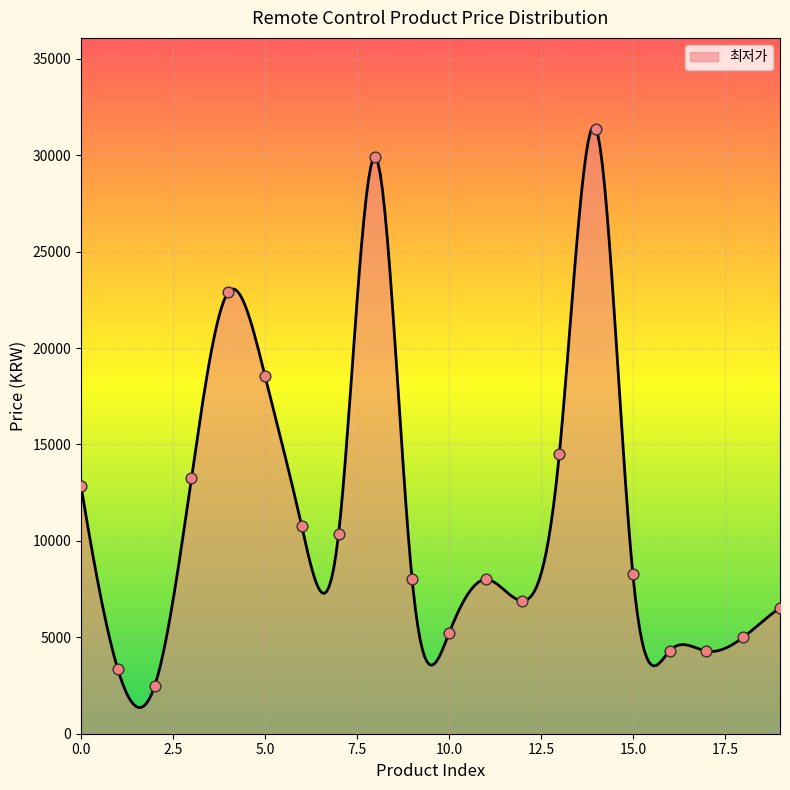

Which has a higher value, 19 or 14?

14